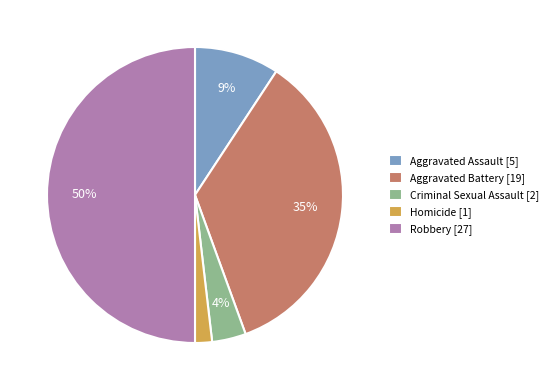

Which slice is the largest?

Robbery